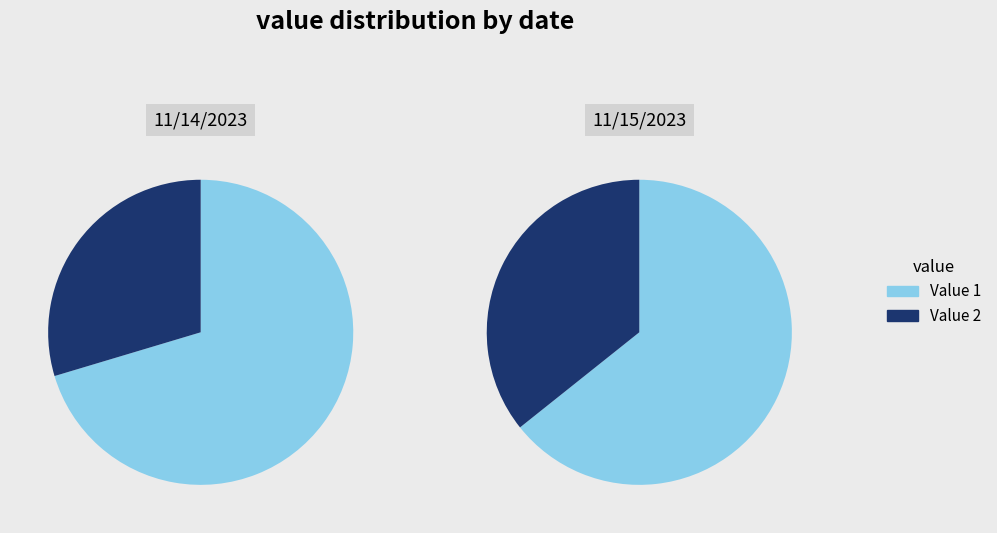

How many segments does this pie chart have?

2